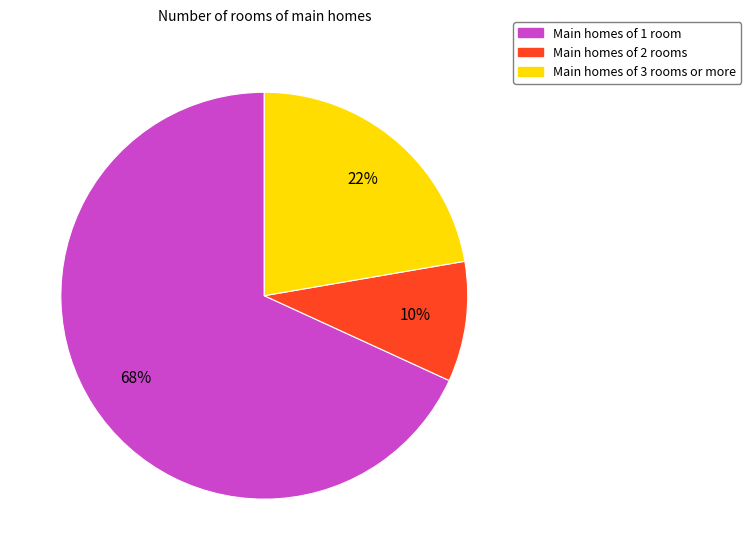

To the nearest percent, what is the average slice percentage?

33%